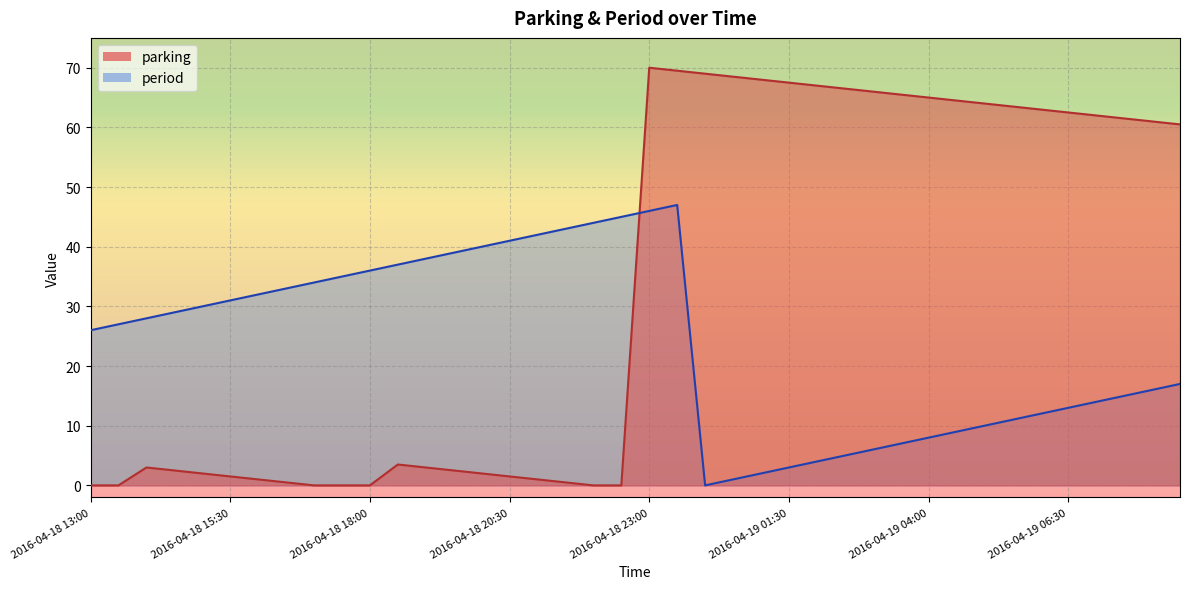

Where is the first local maximum for parking?

2016-04-18 14:00